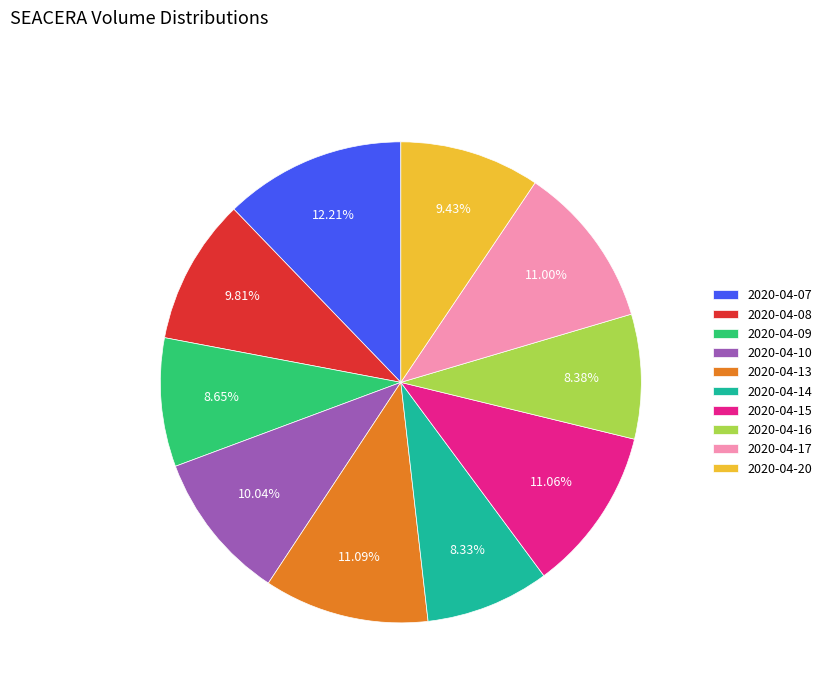

What percentage is NOT represented by 2020-04-16?

91.6%